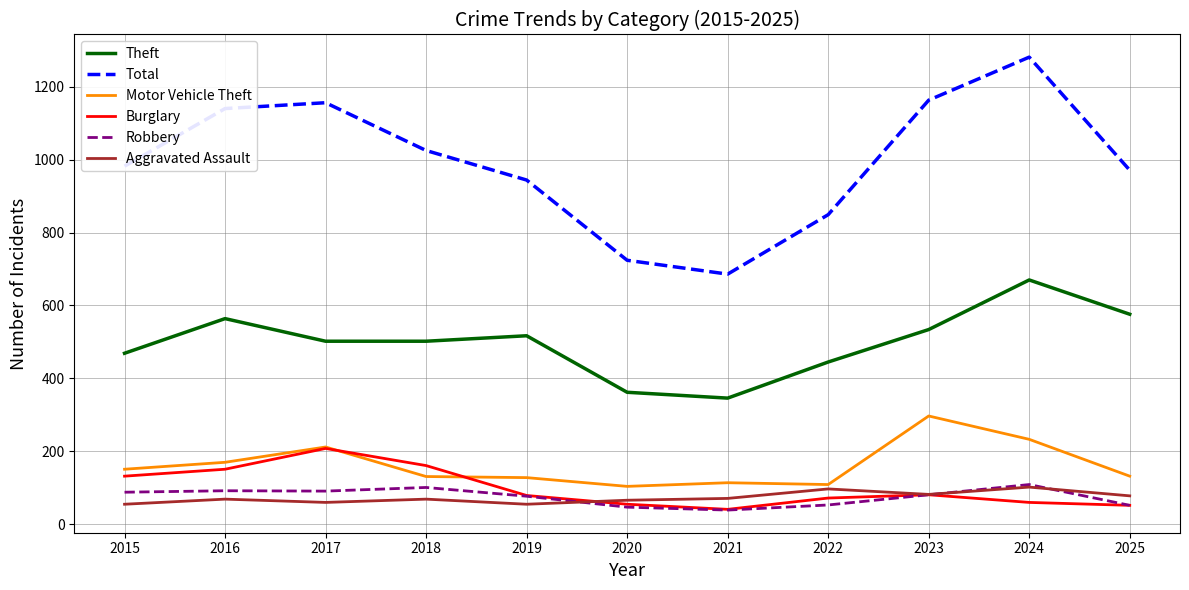

Which category has the highest value in the Total series?

2024